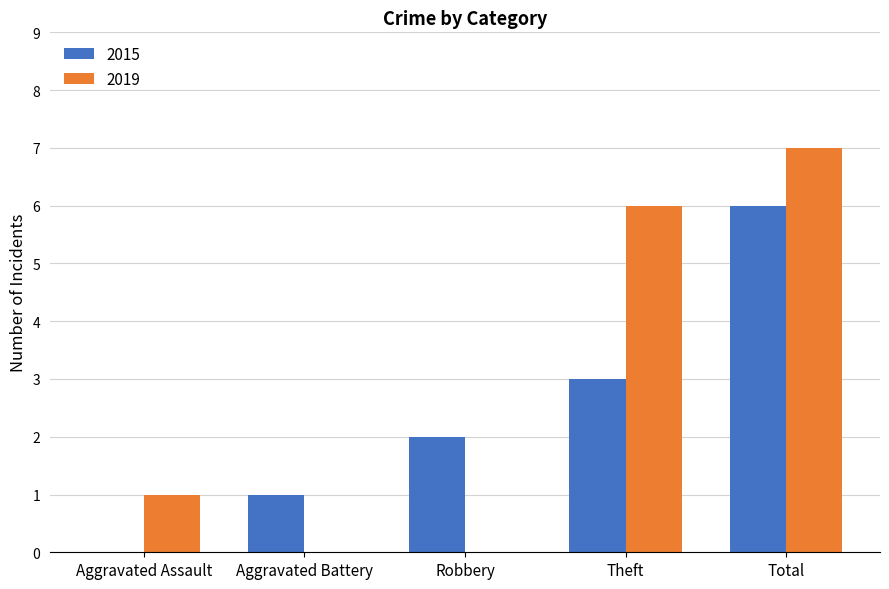

At which label does 2015 reach its peak?

Total